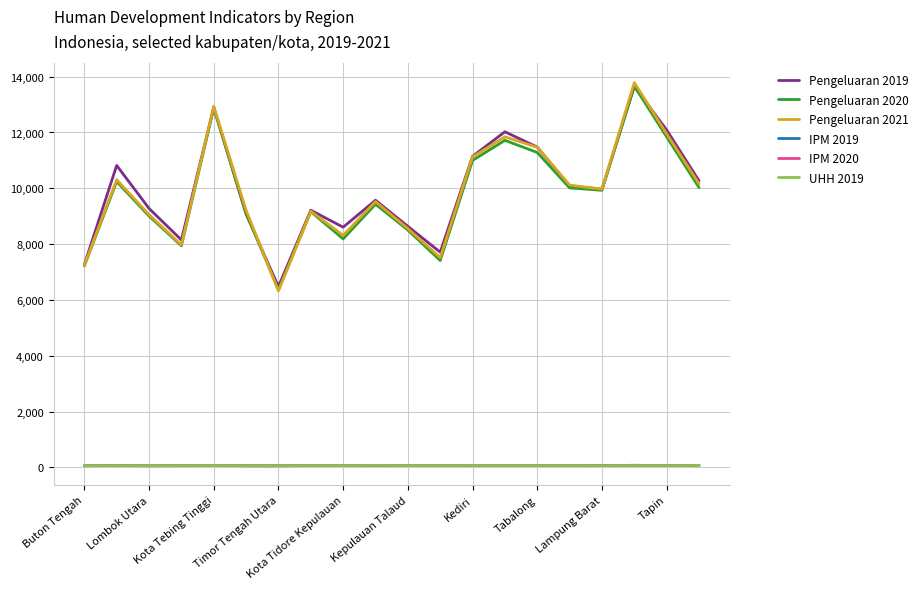

True or false: Pengeluaran 2019 and UHH 2019 intersect in this chart.

False